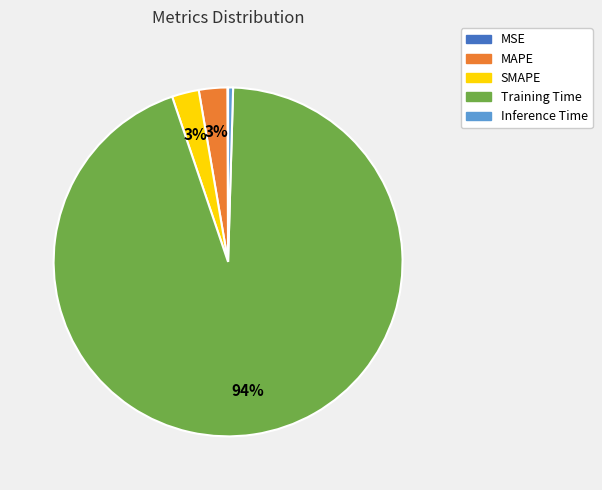

What is the largest slice in the pie chart?

Training Time